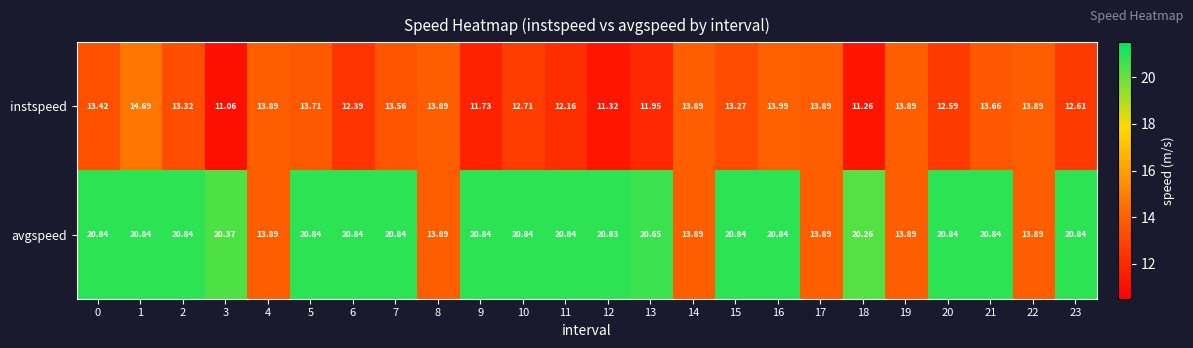

Which series has the largest total across all categories?

avgspeed